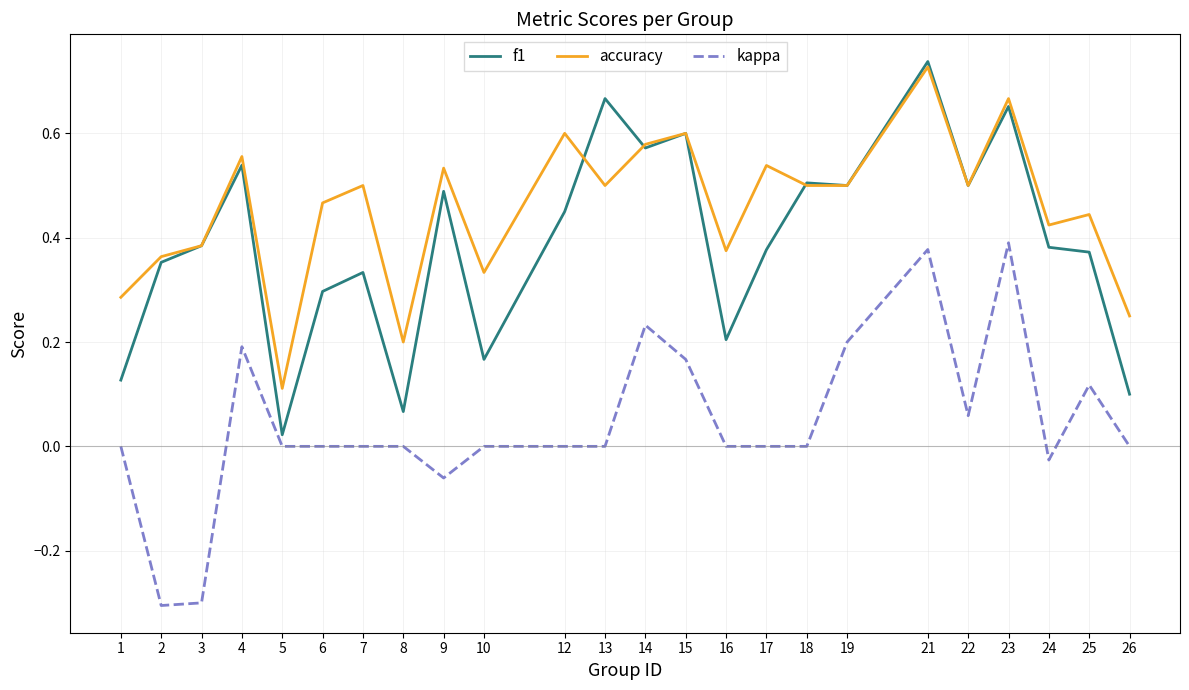

True or false: f1 has a value of 1.1 at 23.

False